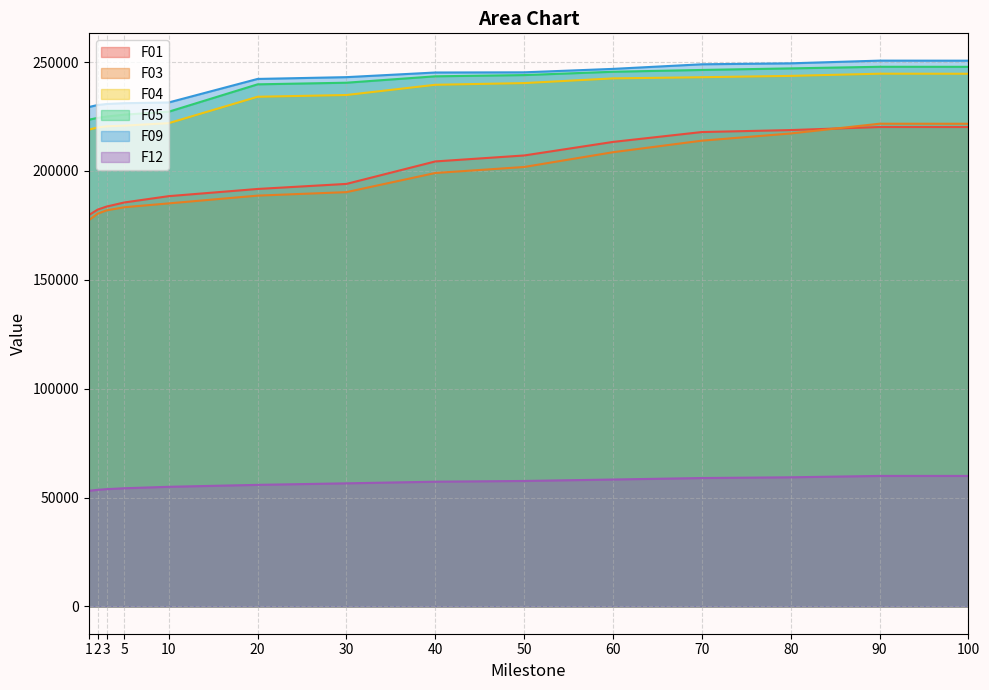

What is the total value across all series at 5?

1100795.1